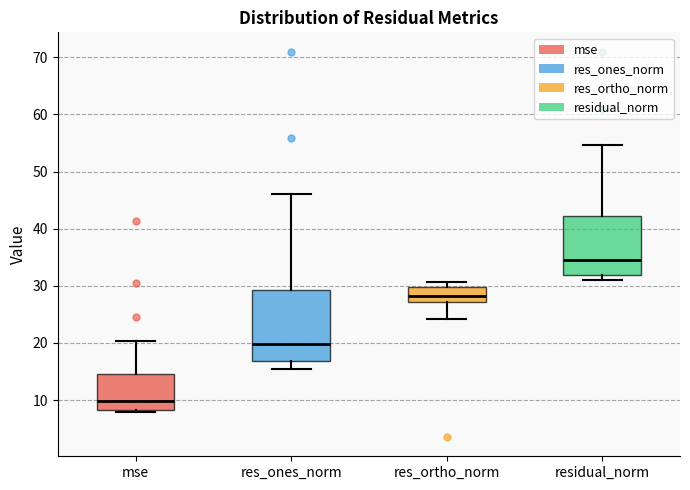

Reading left to right, transcribe this box plot: for each box, give where its median line is, the range the box spans, and where its two whiskers end, as read against the y-axis. The values are not printed on the chart, so give them approximately, as read against the axis.

mse: median 10, box 8 to 15, whiskers 8 (just below the box's lower edge) to 20
res_ones_norm: median 20, box 17 to 29, whiskers 15 to 46
res_ortho_norm: median 28, box 27 to 30, whiskers 24 to 31
residual_norm: median 35, box 32 to 42, whiskers 31 to 55